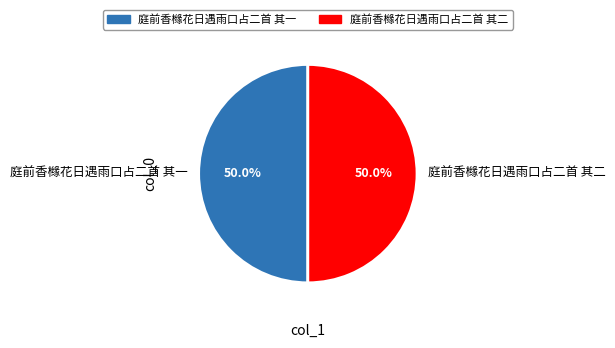

Approximately how many times larger is the value at 庭前香橼花日遇雨口占二首 其一 compared to 庭前香橼花日遇雨口占二首 其二?

1.0